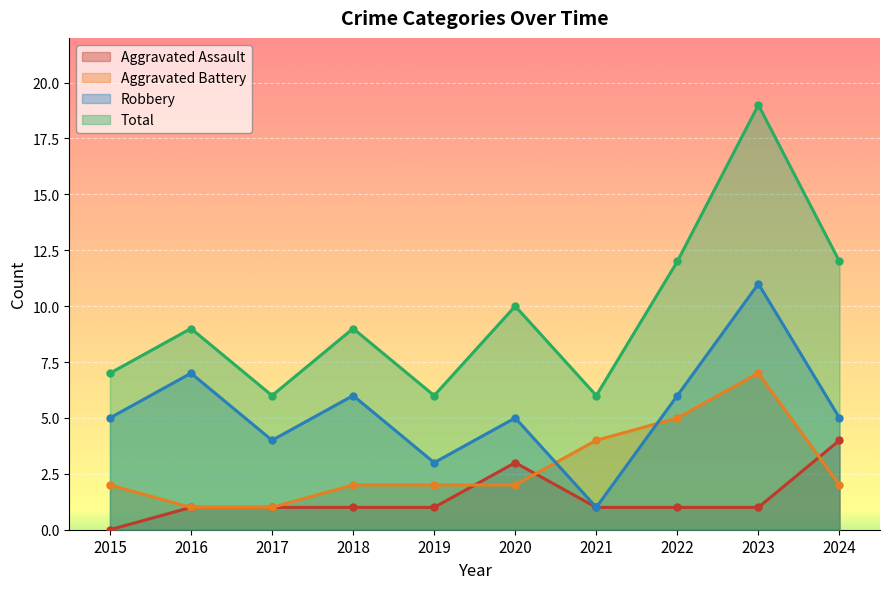

At which label does Aggravated Assault reach its peak?

2024